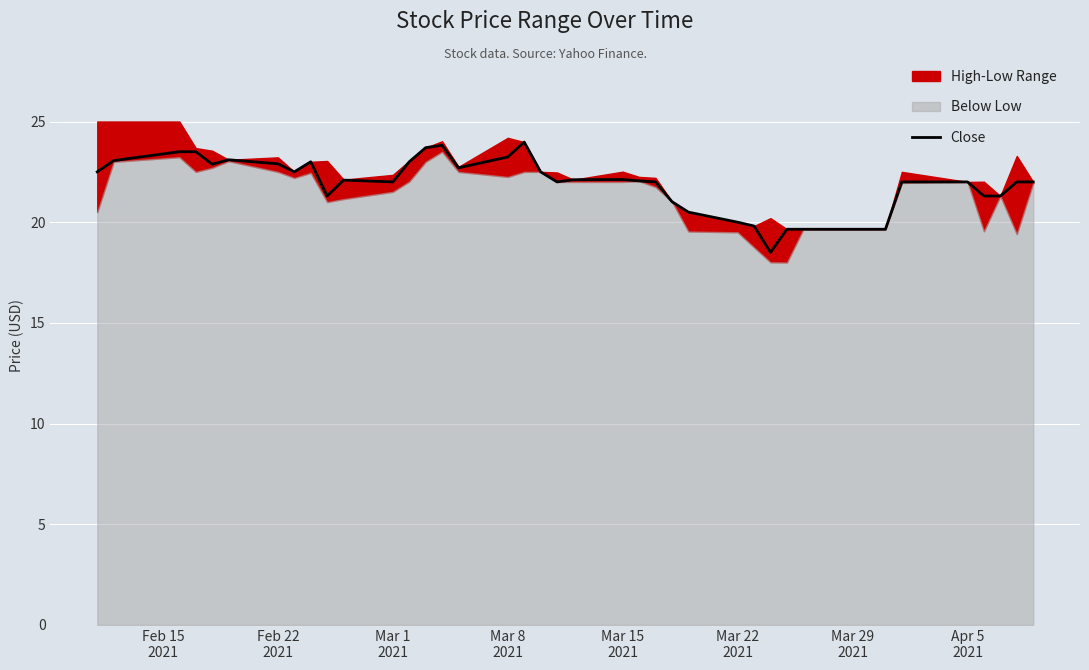

What is the minimum value for Close?

18.5